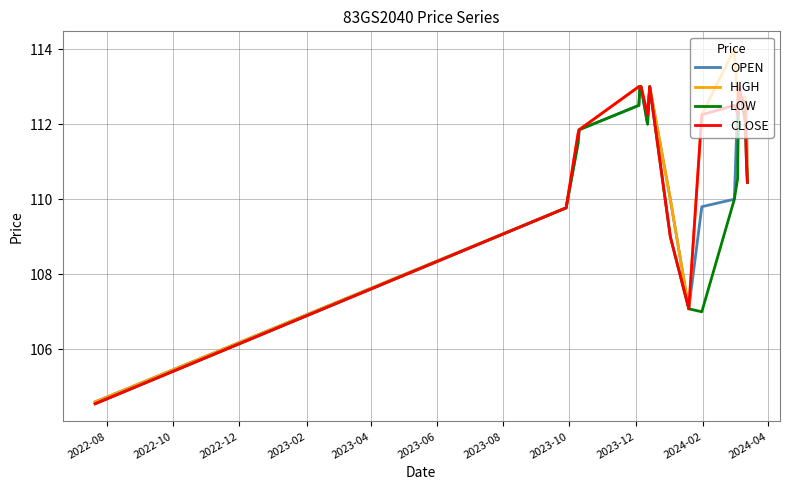

What is the maximum value for LOW?

113.0